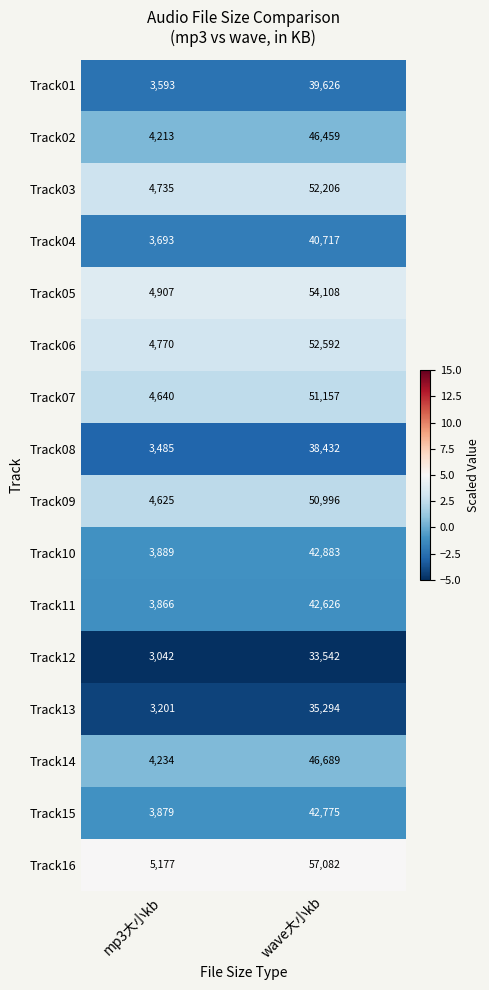

List the series in order of their peak value, lowest first.

Track12, Track13, Track08, Track01, Track04, Track11, Track15, Track10, Track02, Track14, Track09, Track07, Track03, Track06, Track05, Track16